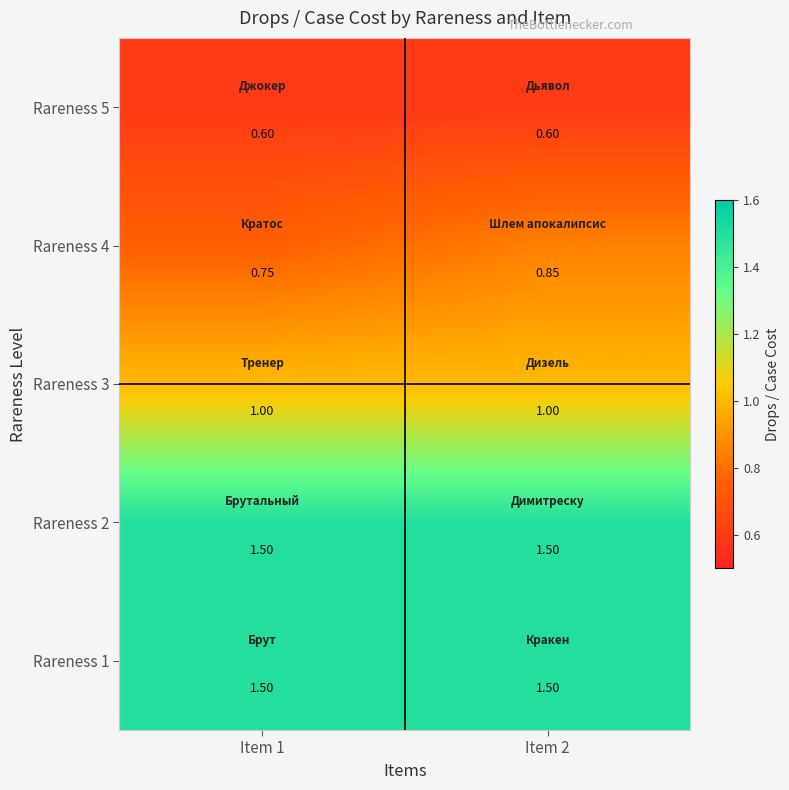

Is the value of Rareness 1 at Item 2 greater than the value of Rareness 5 at Item 2?

Yes